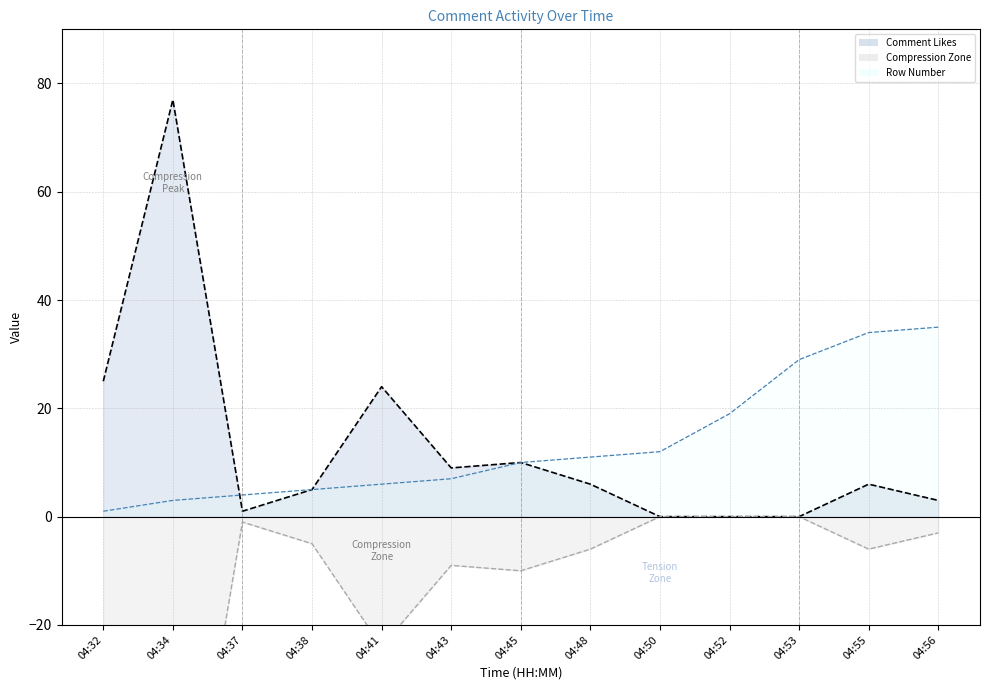

Which series ends up on top after the final intersection of Comment Likes and Row Number?

Row Number